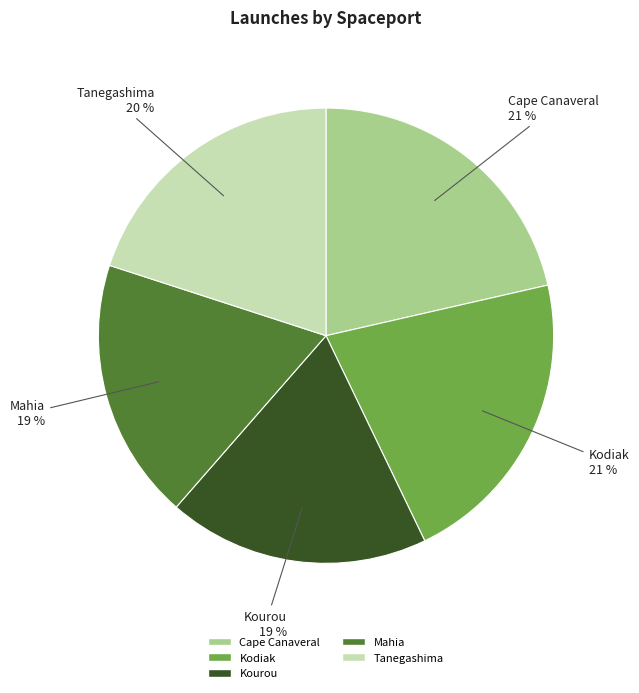

To the nearest percent, what is the difference between the Tanegashima and Cape Canaveral slice percentages?

1%